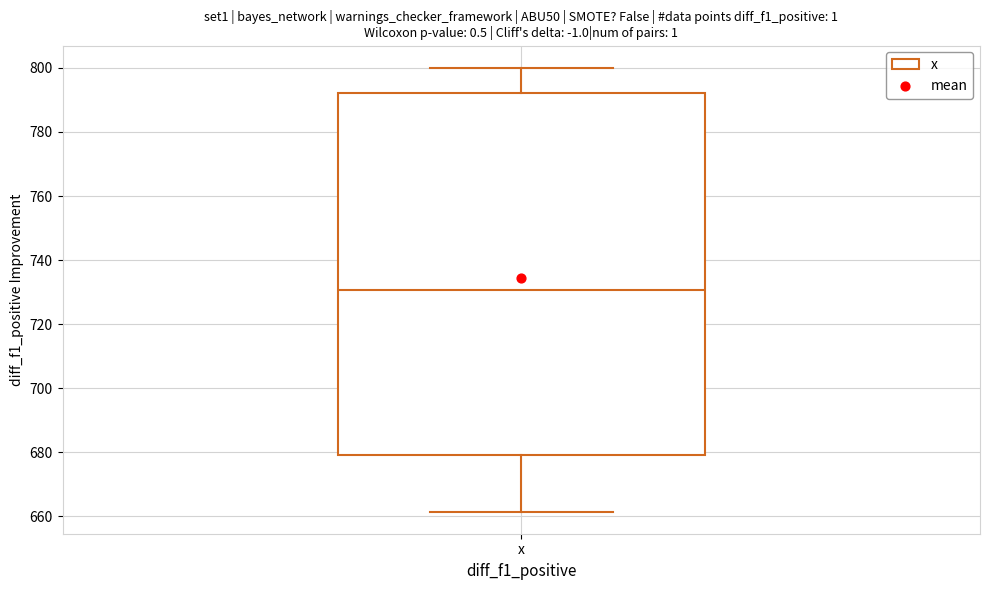

Transcribe this box plot: give where the median line is, the range the box spans, and where the two whiskers end, as read against the y-axis. The values are not printed on the chart, so give them approximately, as read against the axis.

median 730, box 680 to 792, whiskers 662 to 800